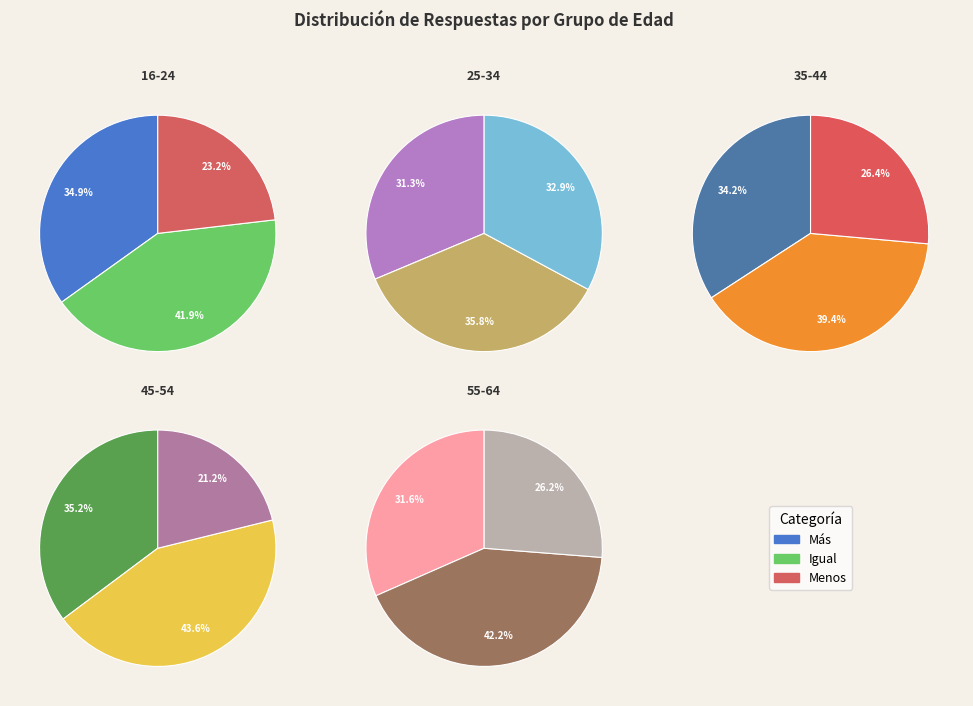

Which category has the smallest portion of the pie?

45-54